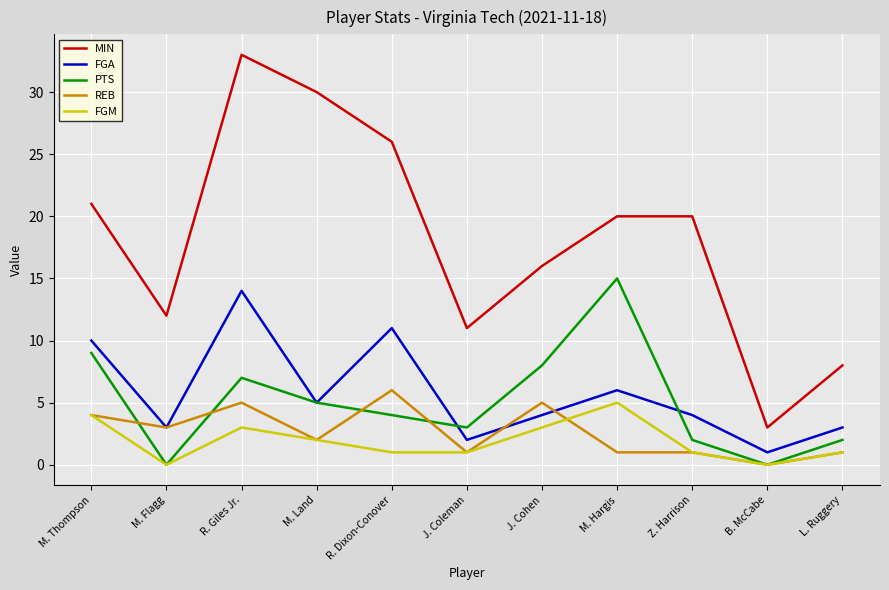

Which category has the lowest value in the MIN series?

B. McCabe